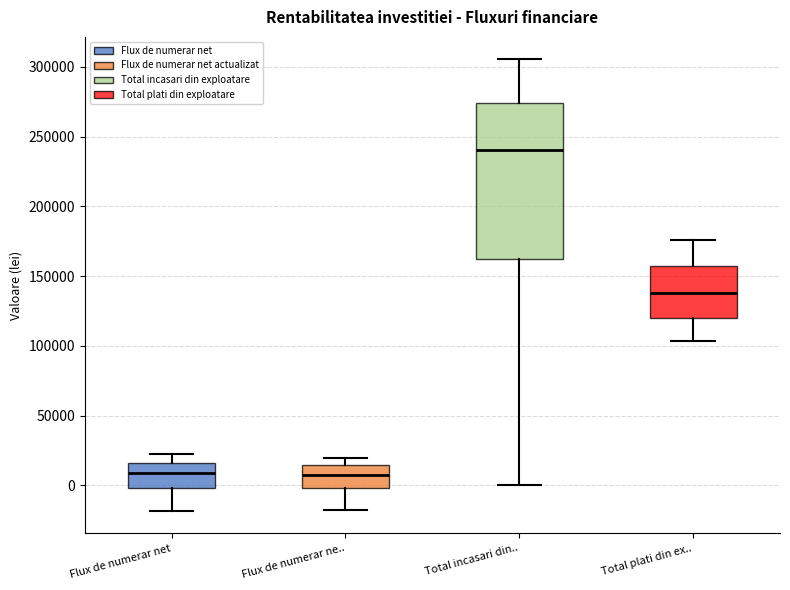

Reading left to right, read every box against the y-axis: the position of its median line, the range the box covers, and the ends of its whiskers. The values are not printed on the chart, so give them approximately, as read against the axis.

Flux de numerar net: median 10000, box 0 to 15000, whiskers -20000 to 25000
Flux de numerar ne..: median 10000, box 0 to 15000, whiskers -15000 to 20000
Total incasari din..: median 240000, box 160000 to 275000, whiskers 0 to 305000
Total plati din ex..: median 140000, box 120000 to 155000, whiskers 105000 to 175000